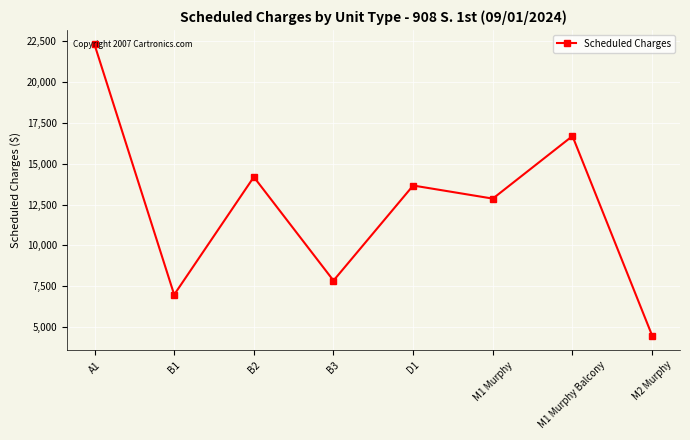

Reading left to right, extract all data points from this chart.

22270	6995	14180	7855	13660	12860	16680	4500